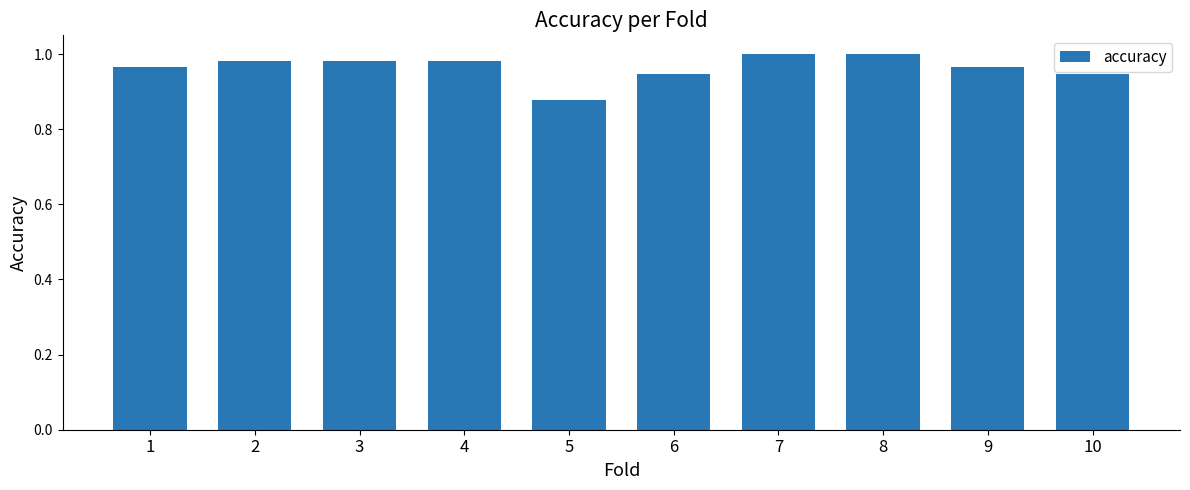

The value at 2 is 1.7. True or false?

False